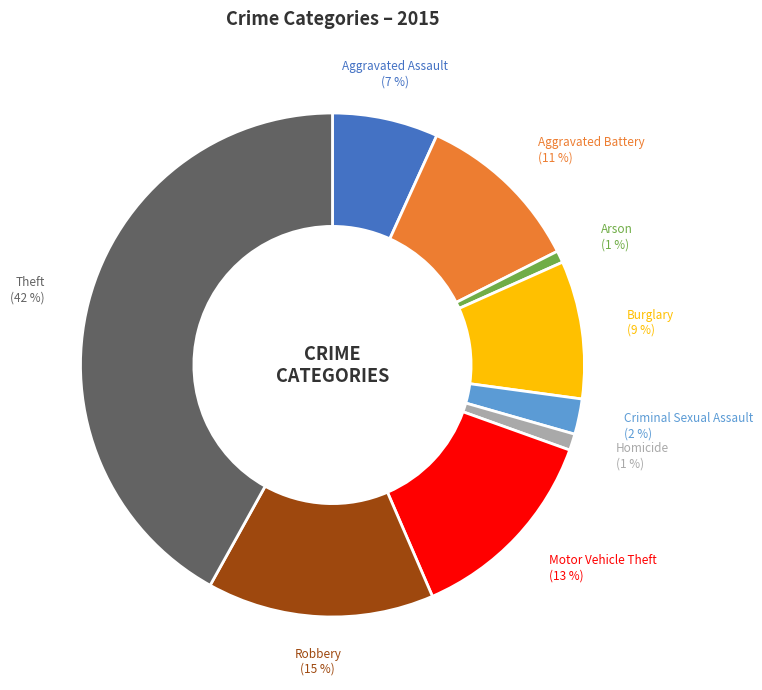

To the nearest percent, what is the average slice percentage?

11%